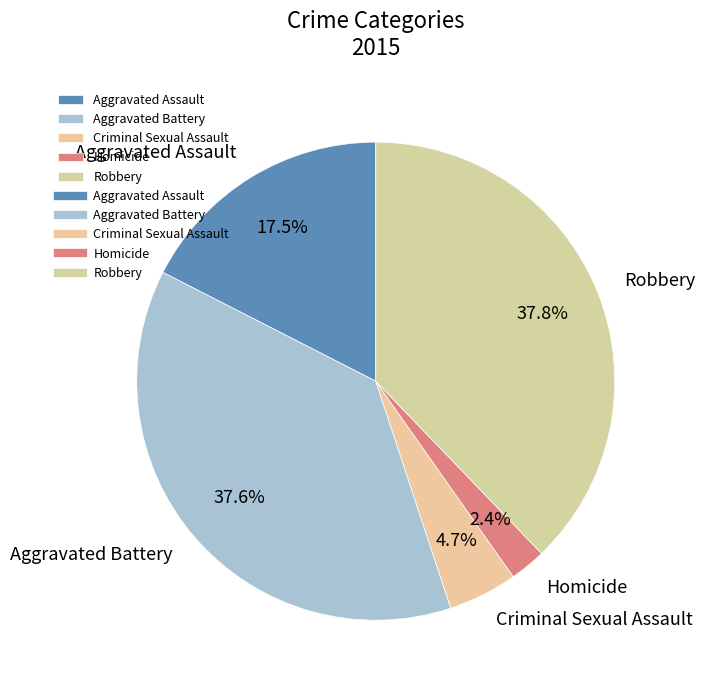

The Criminal Sexual Assault slice represents 5% of the pie. True or false?

True